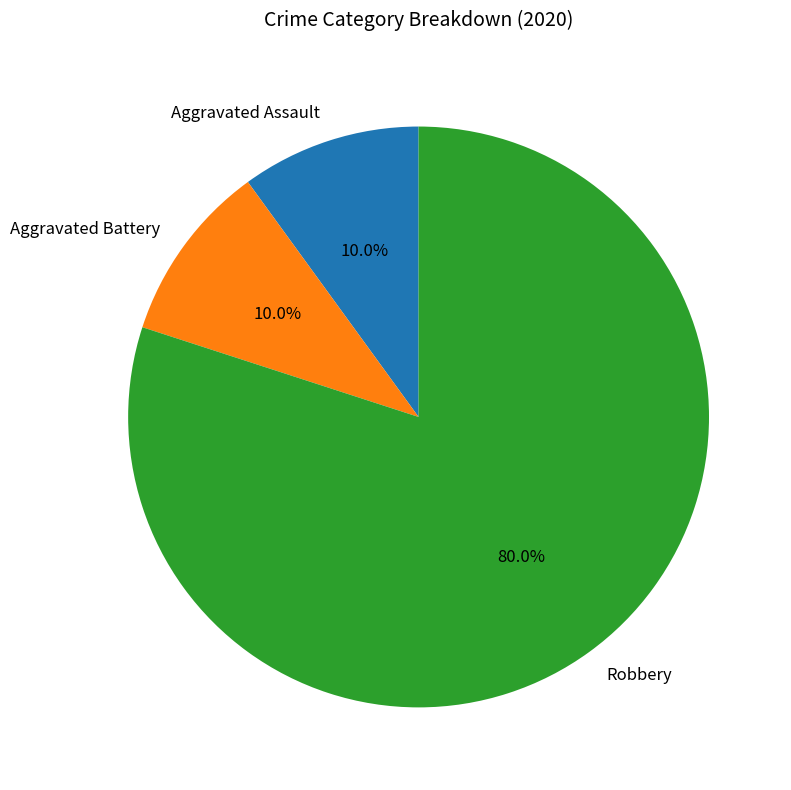

Do Robbery and Aggravated Battery together represent more than half of the pie?

Yes